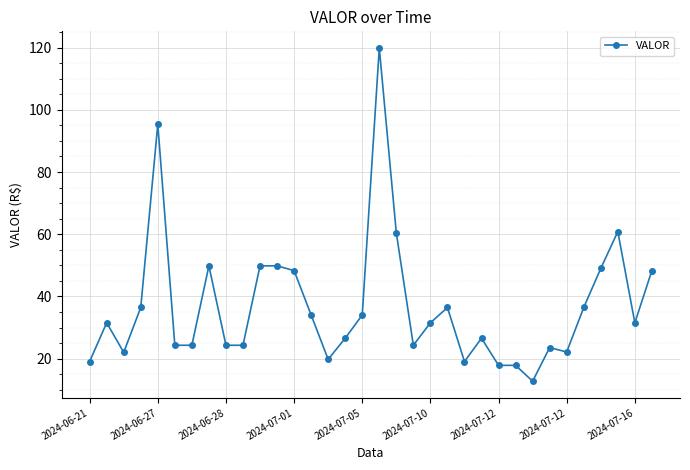

How many data points are above 31?

18